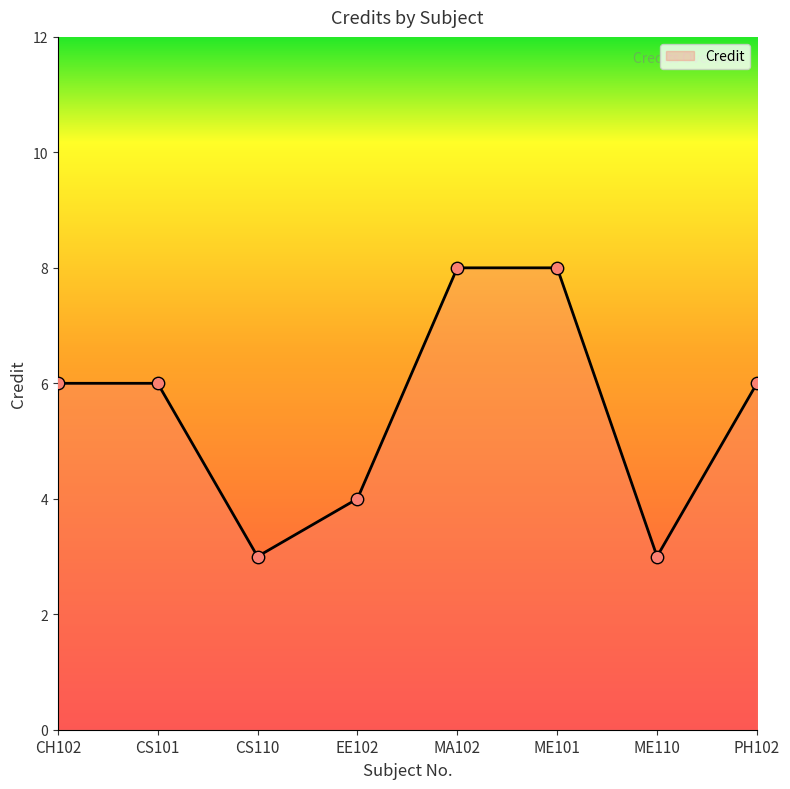

Which has a higher value, ME101 or ME110?

ME101